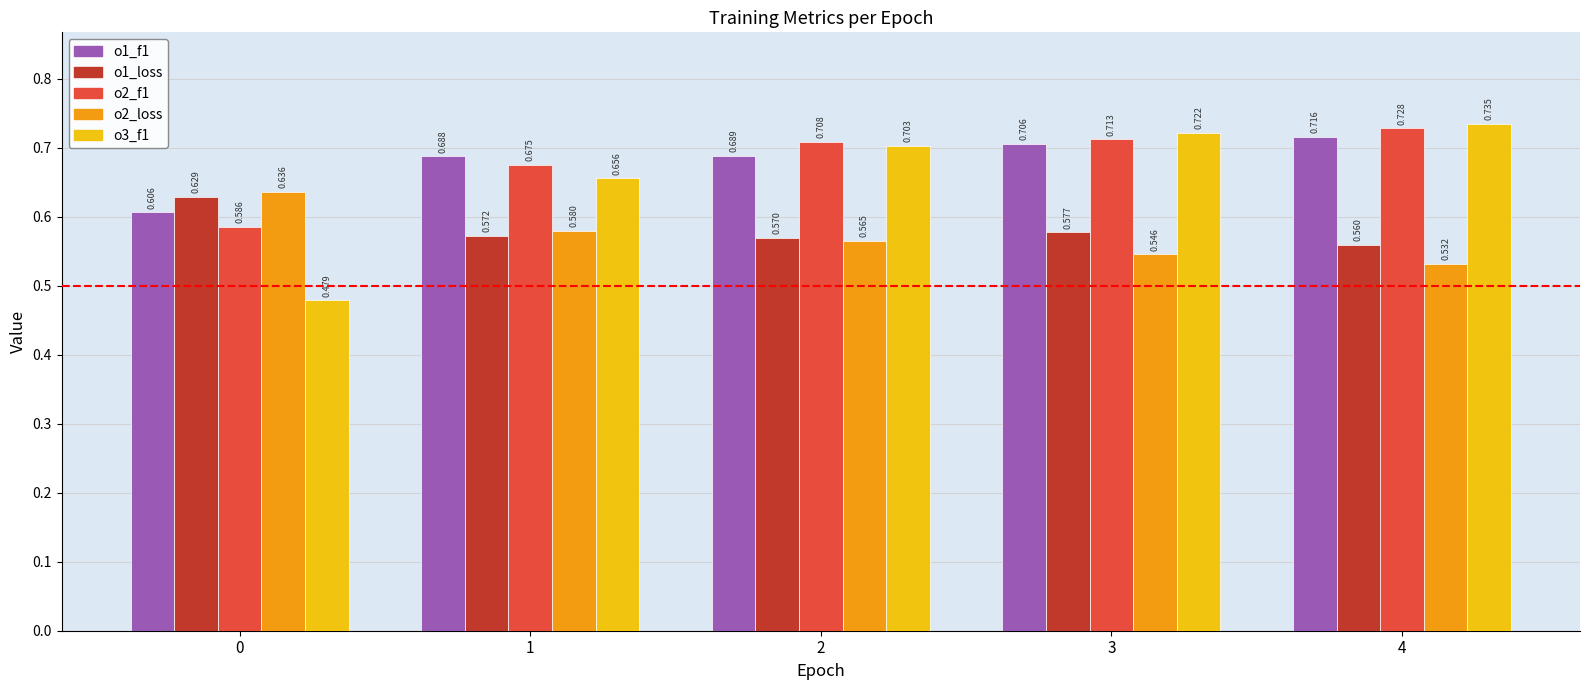

What are all the series names shown in the legend?

o1_f1, o1_loss, o2_f1, o2_loss, o3_f1